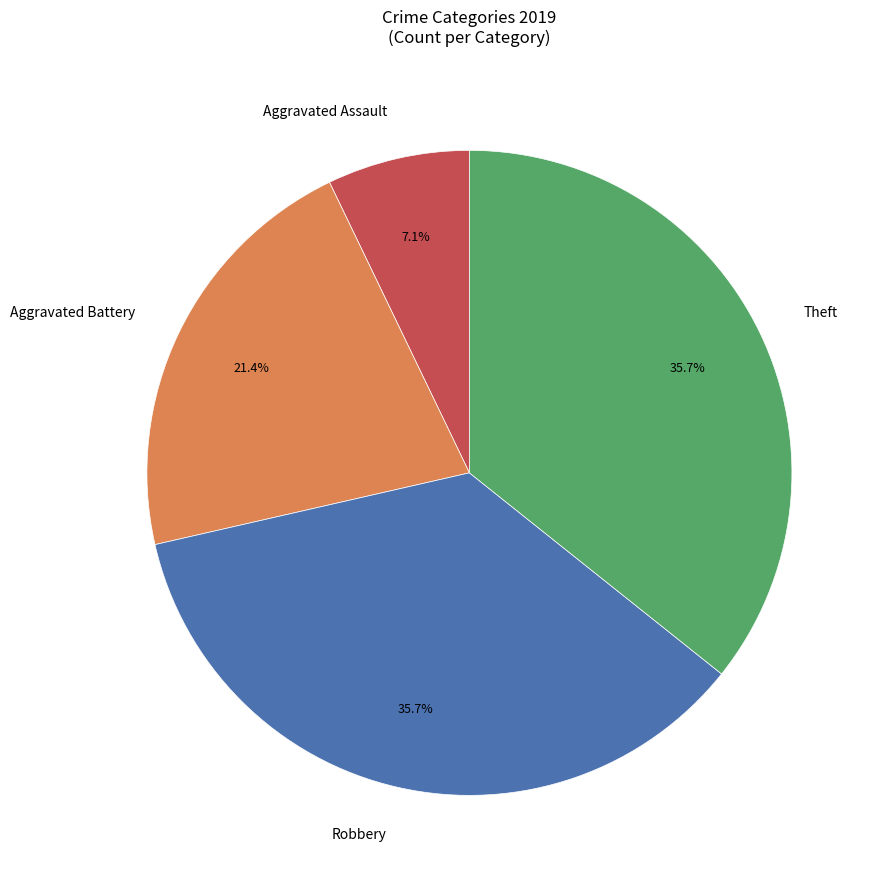

Is there a majority slice in this chart?

No